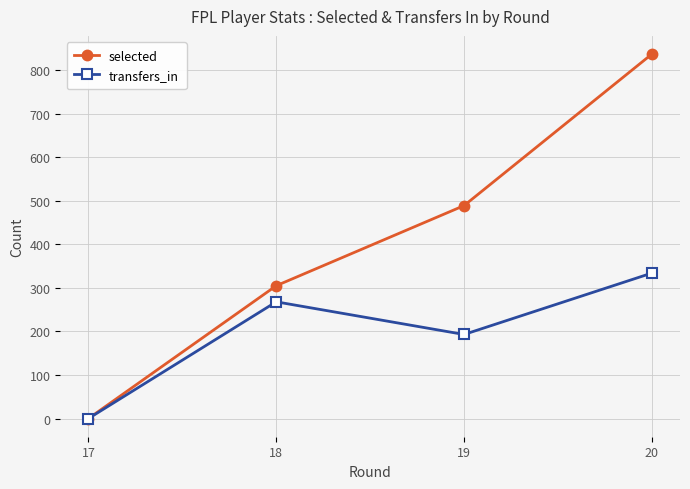

Which series has the largest total across all categories?

selected